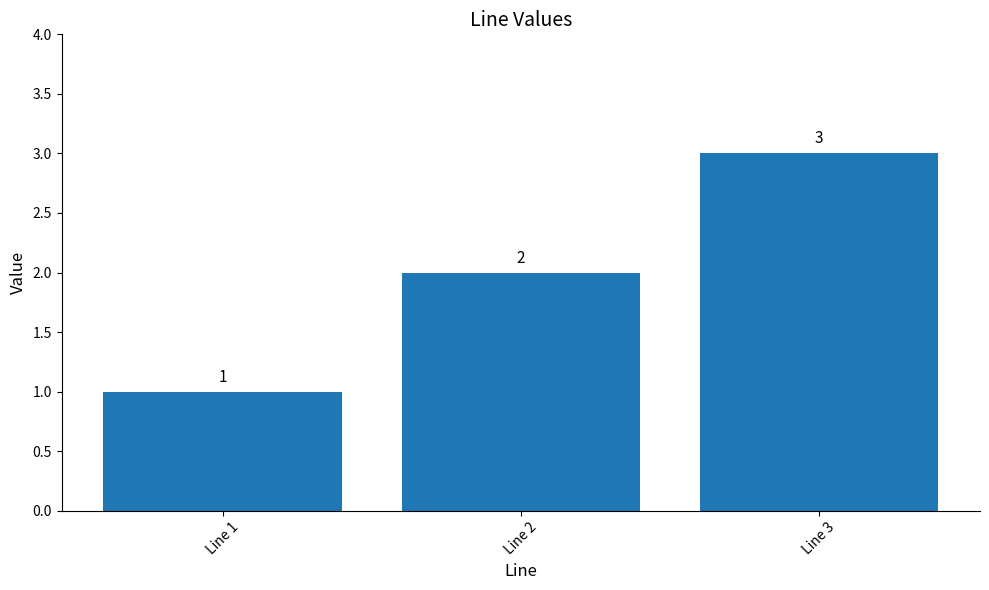

How many values are between 1 and 3?

3